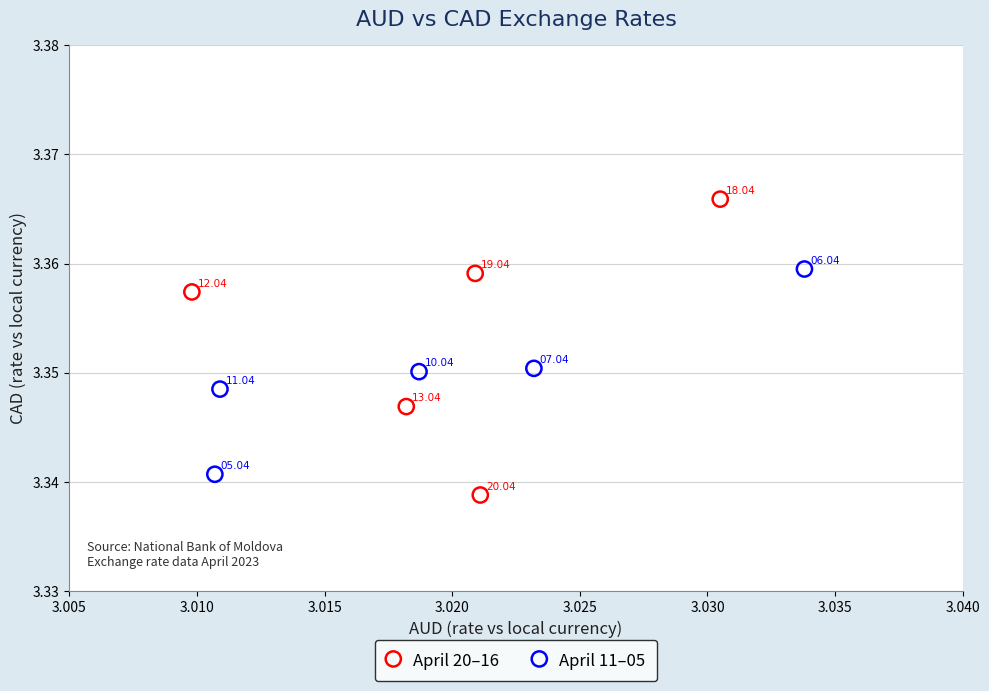

Which series contains the lowest Y value?

April 20–16